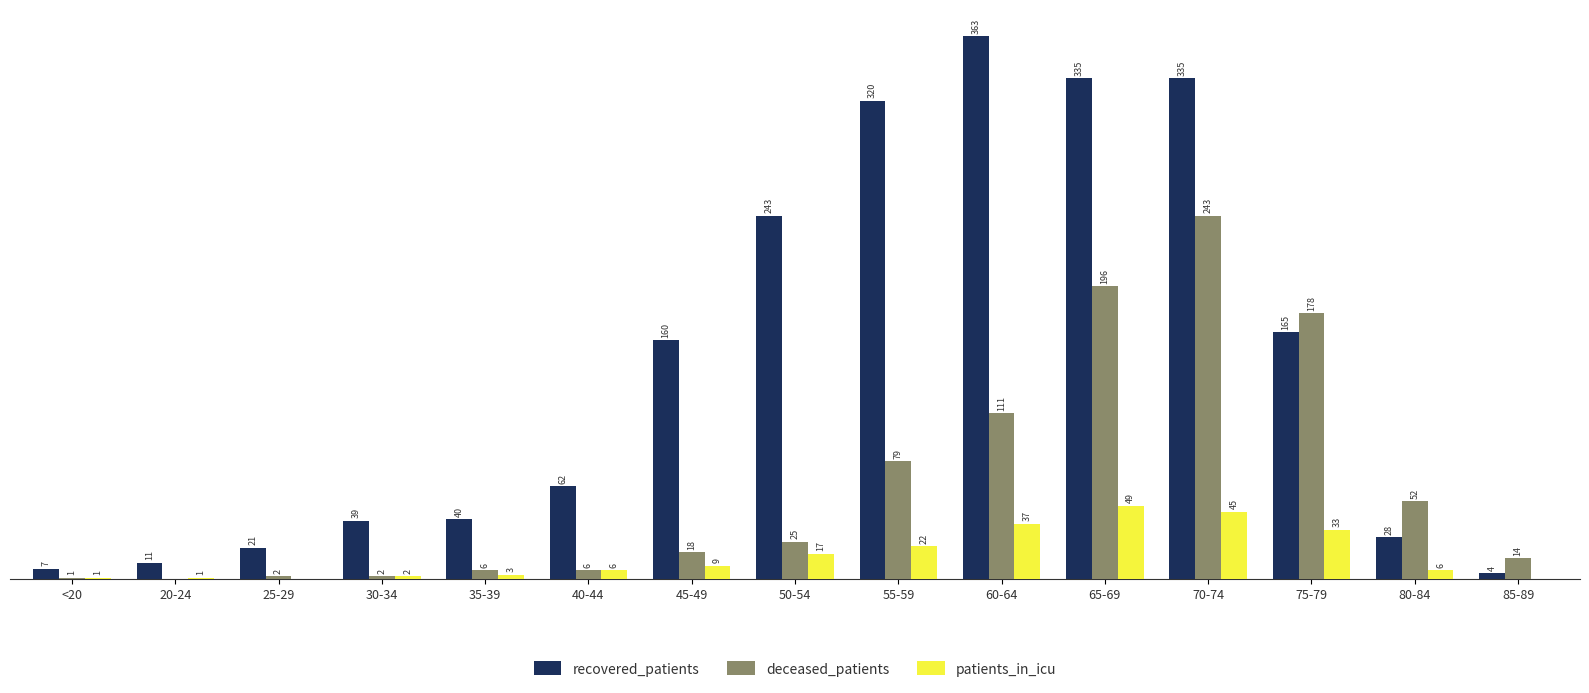

Where is recovered_patients nearest to the value 183?

75-79